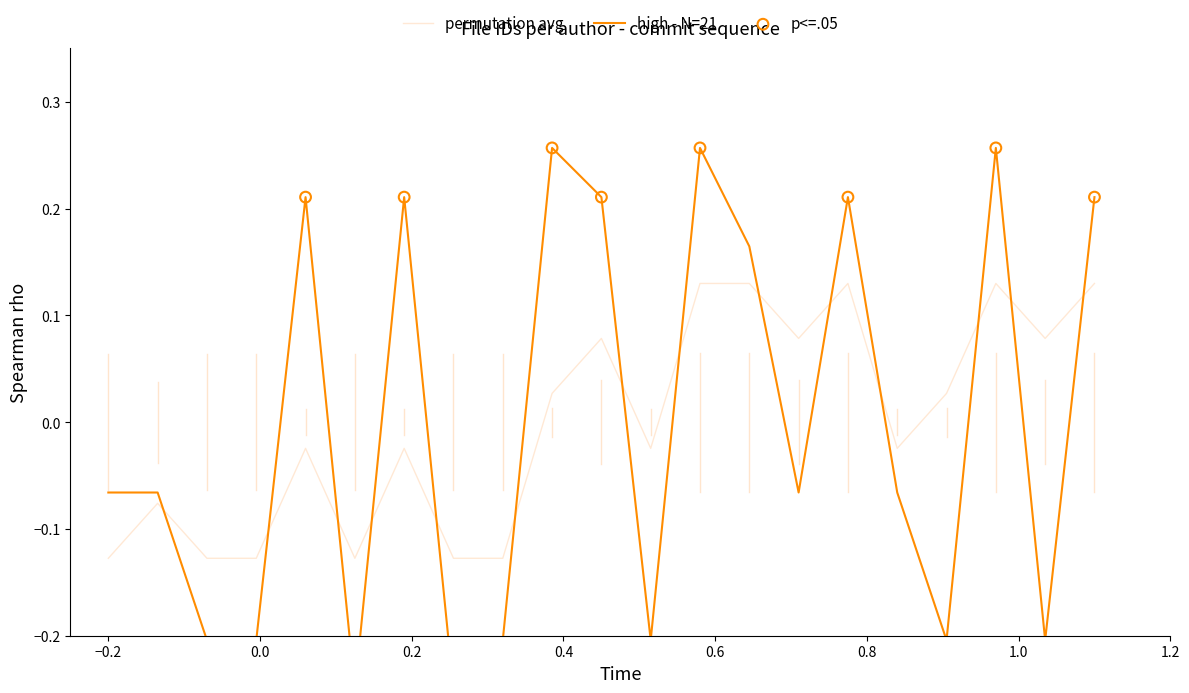

Which series contains the highest Y value?

high - N=21